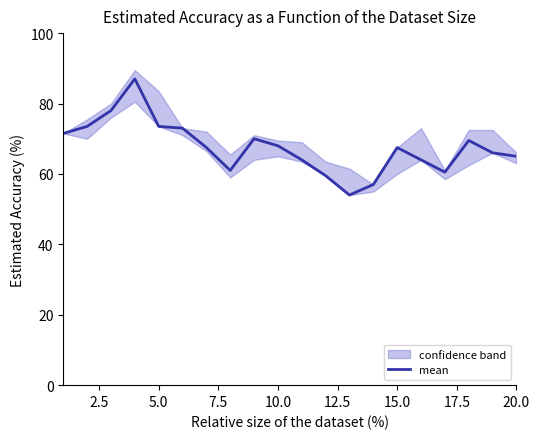

What is the maximum value for mean?

87.0